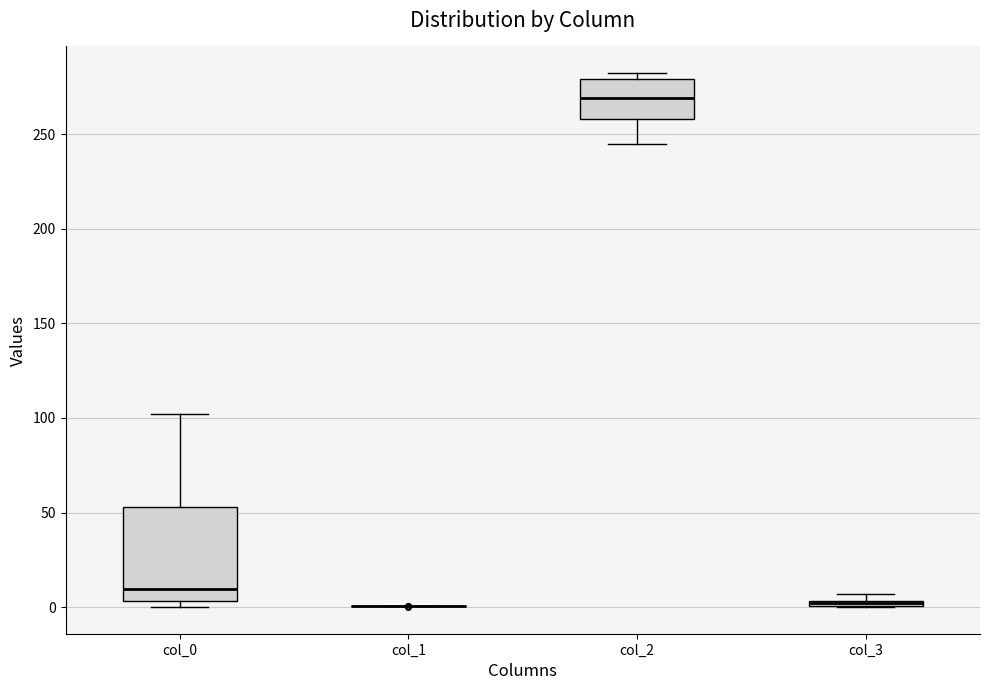

Comparing the boxes themselves (not the whiskers), which one is the tallest?

col_0